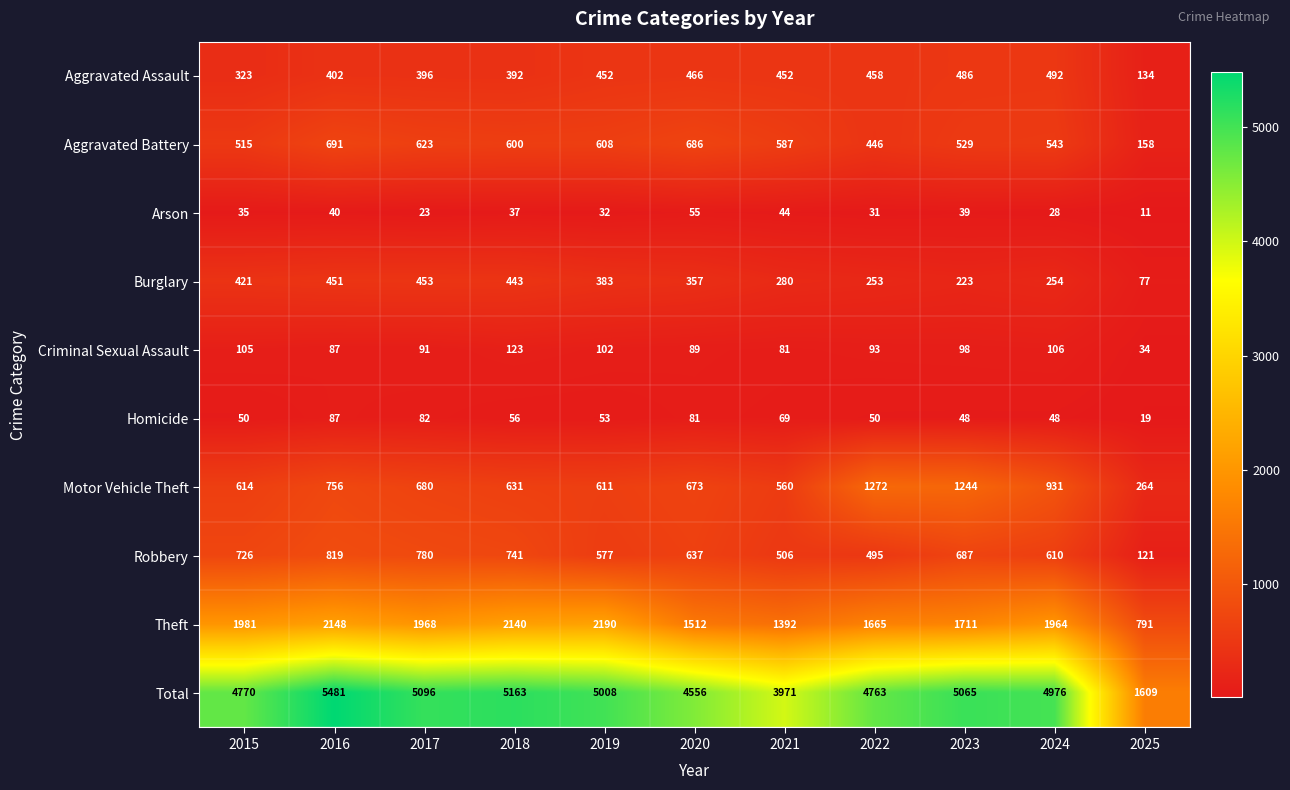

Which label corresponds to the largest value in the chart?

2016